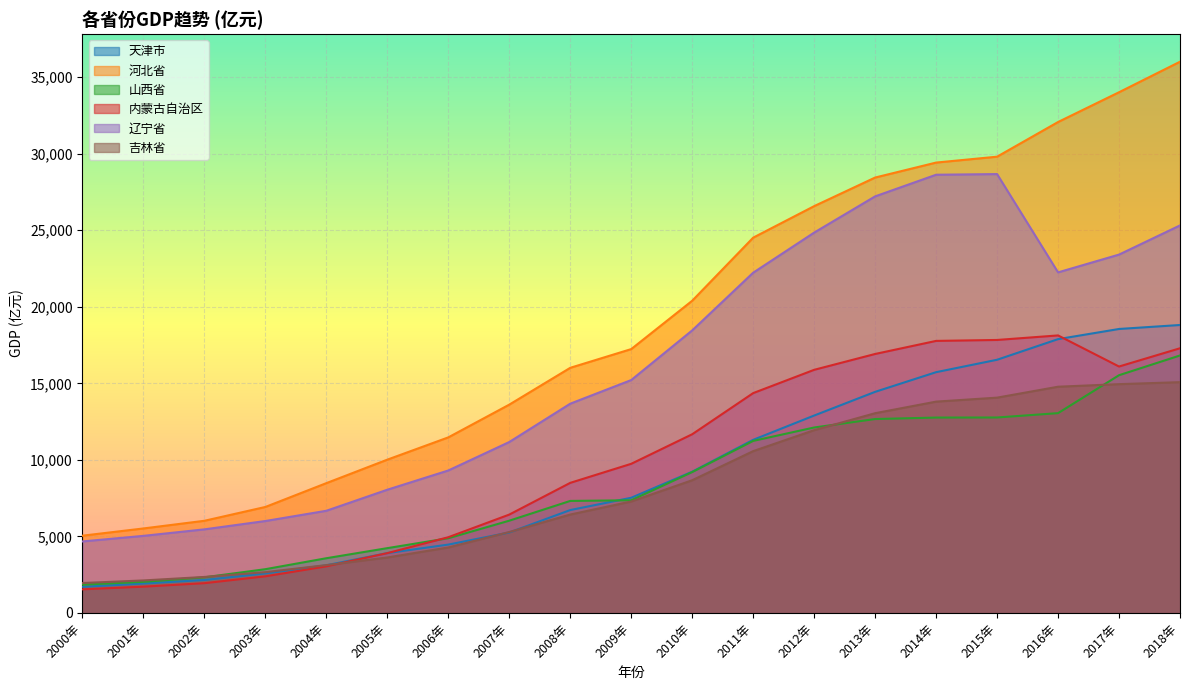

Which series has the largest total across all categories?

河北省